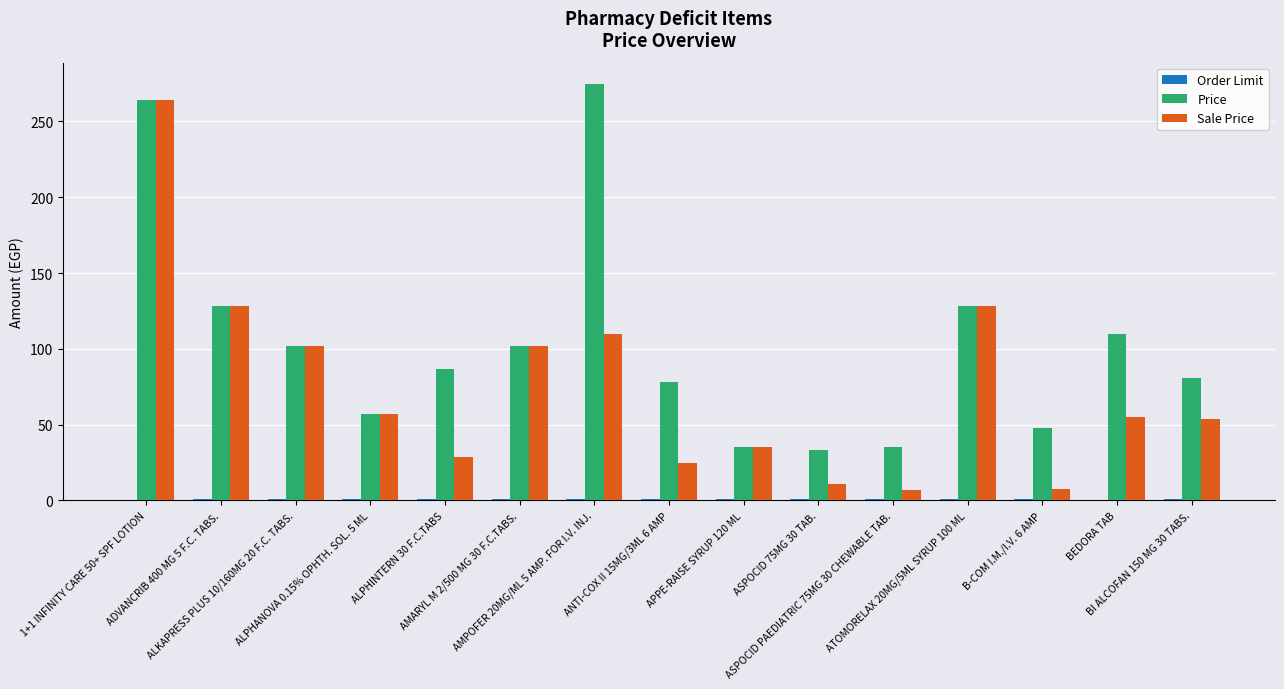

Which series has the largest range (max minus min)?

Sale Price